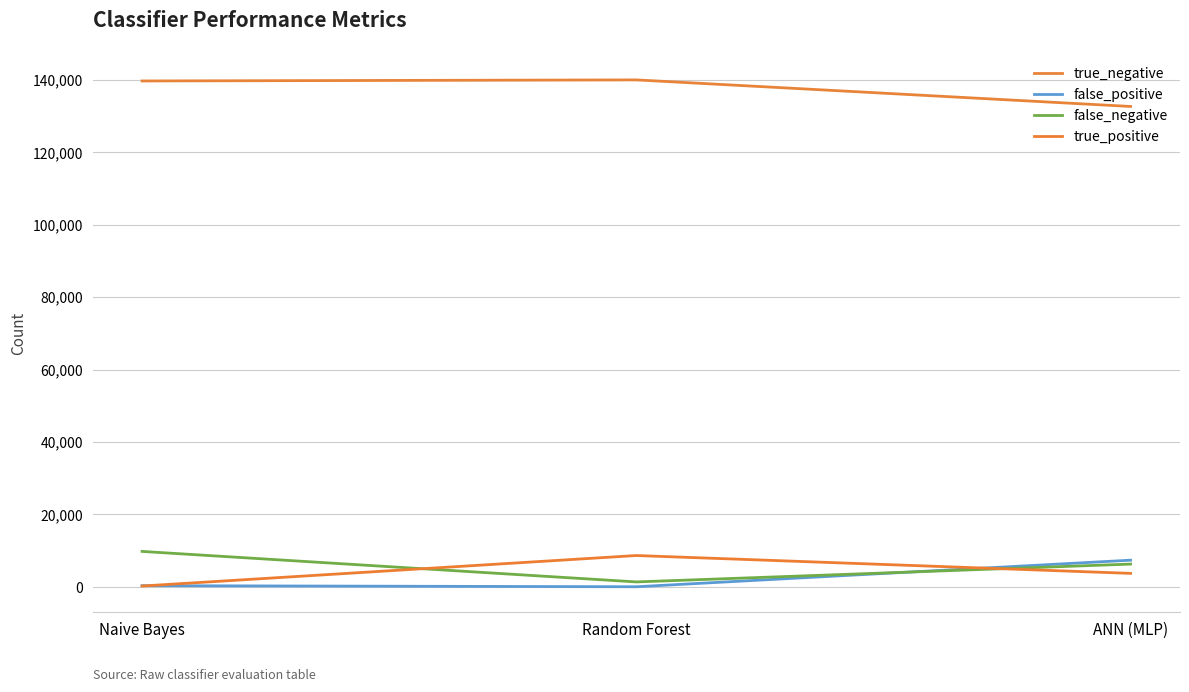

Reading left to right, extract all data points from this chart.

true_negative: Naive Bayes=139639	Random Forest=139937	ANN (MLP)=132605
false_positive: Naive Bayes=335	Random Forest=37	ANN (MLP)=7369
false_negative: Naive Bayes=9789	Random Forest=1371	ANN (MLP)=6294
true_positive: Naive Bayes=237	Random Forest=8655	ANN (MLP)=3732